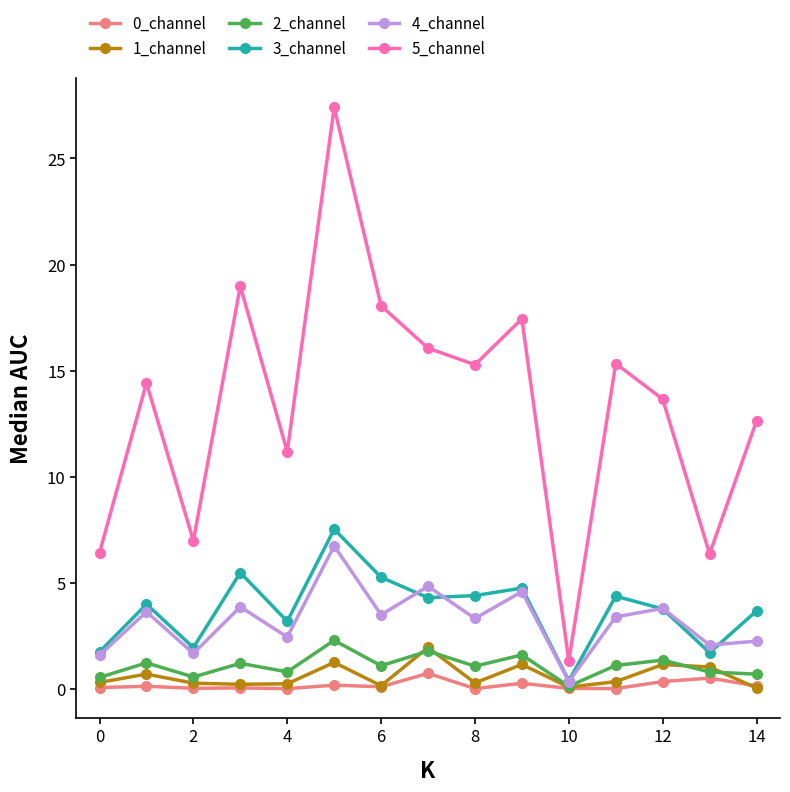

True or false: 3_channel and 5_channel intersect in this chart.

False